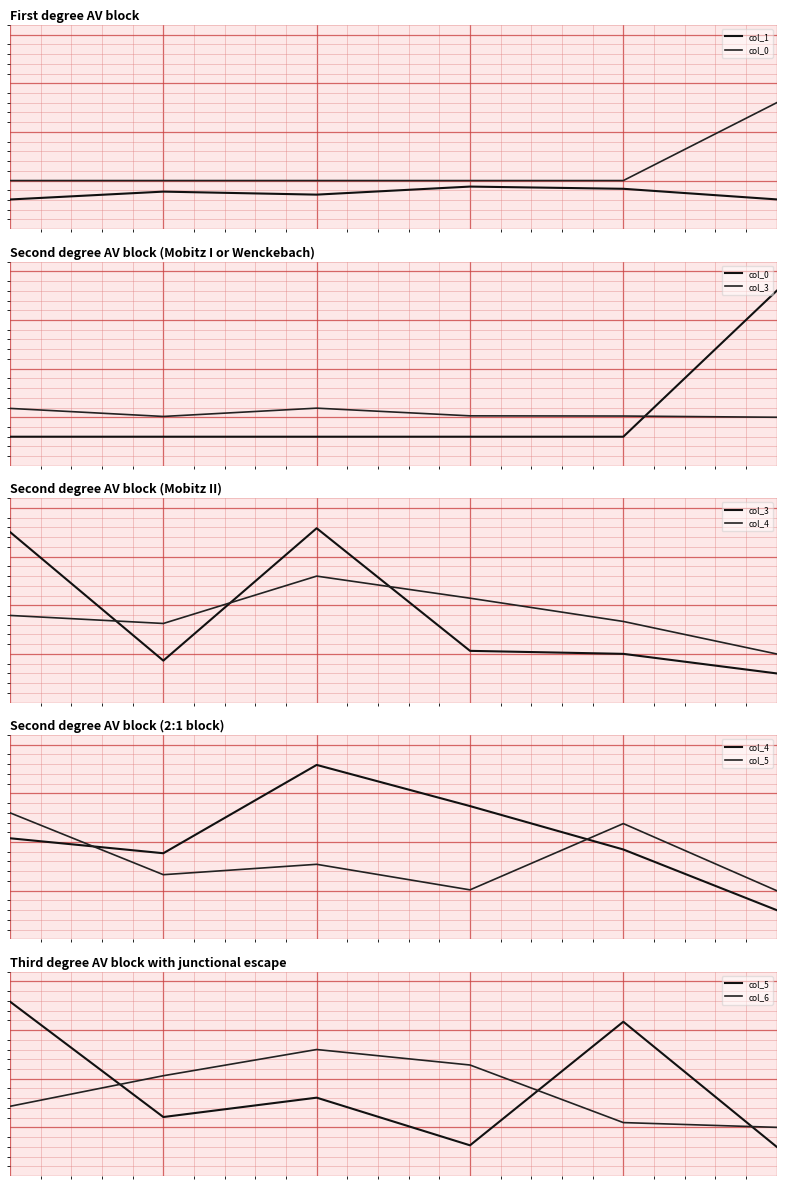

The value of col_3 at 5 is 30.0. True or false?

True